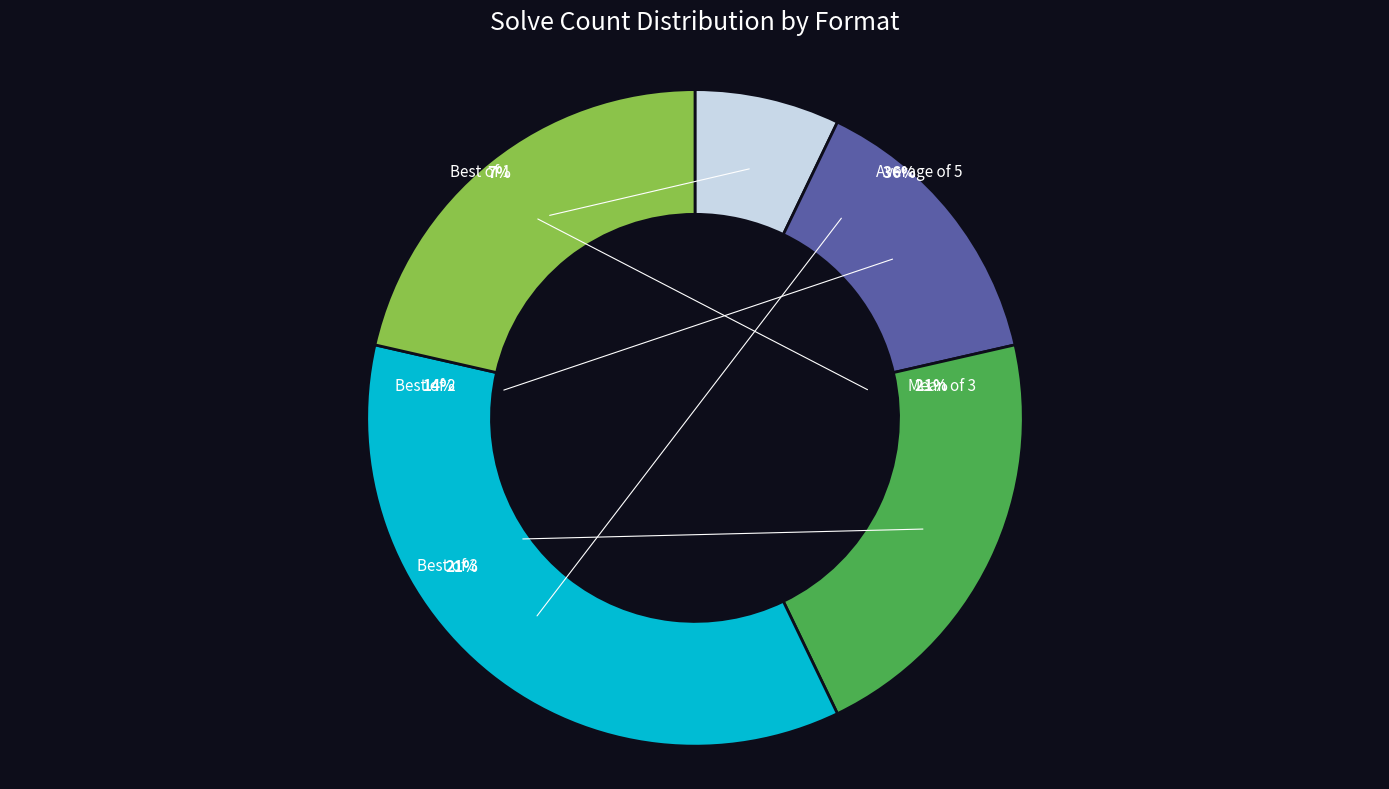

Which slice is the largest?

Average of 5